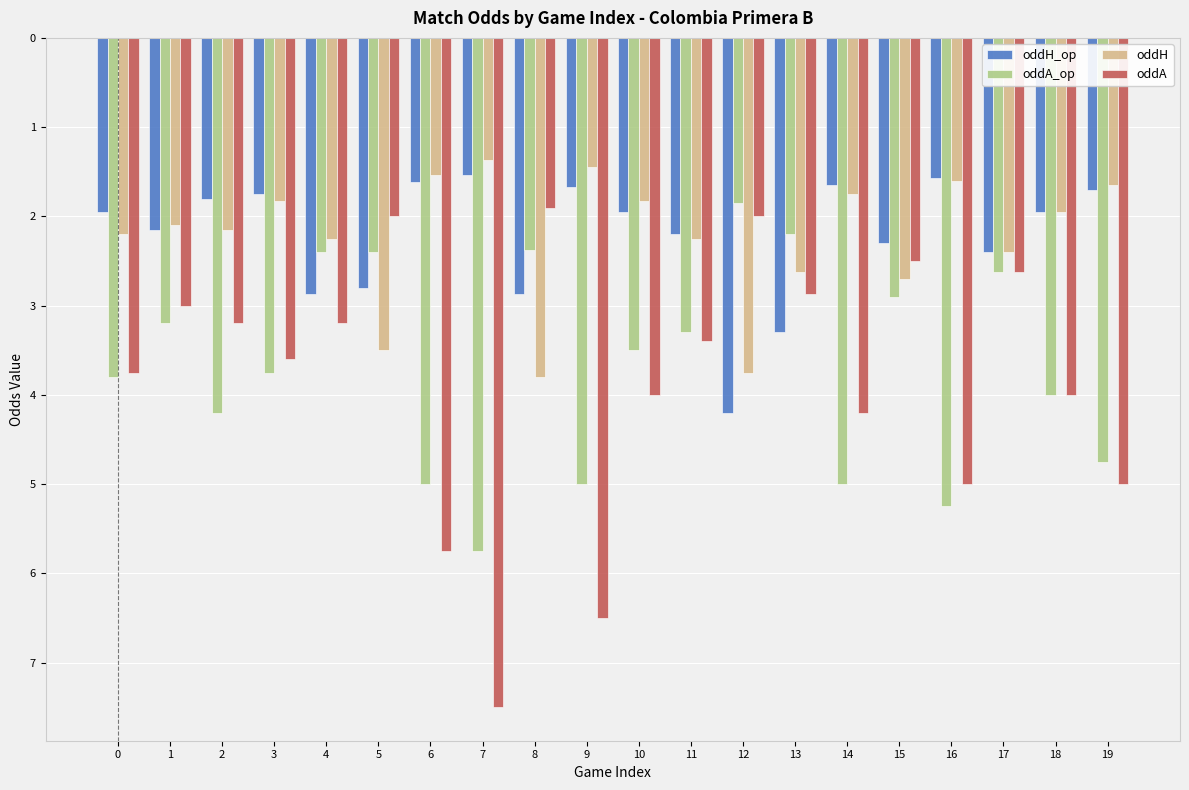

Does the chart contain any negative values?

Yes